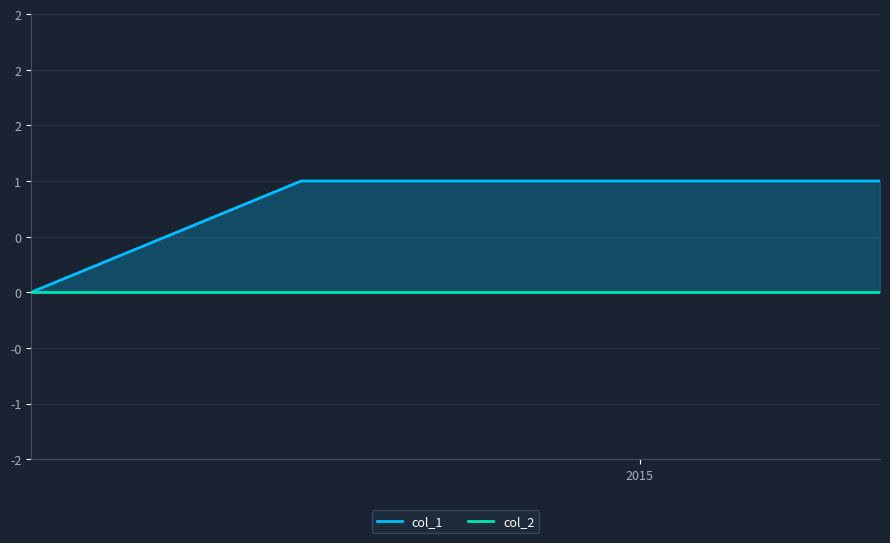

List the series in order of their overall mean, highest first.

col_1, col_2